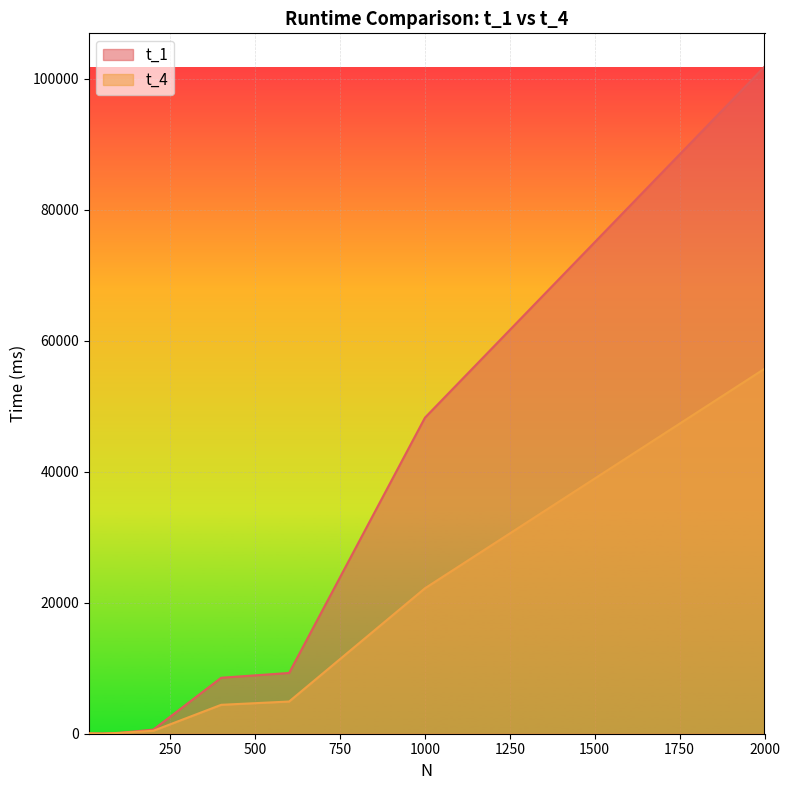

What is the difference between the second highest and minimum values in the t_1 series?

48216